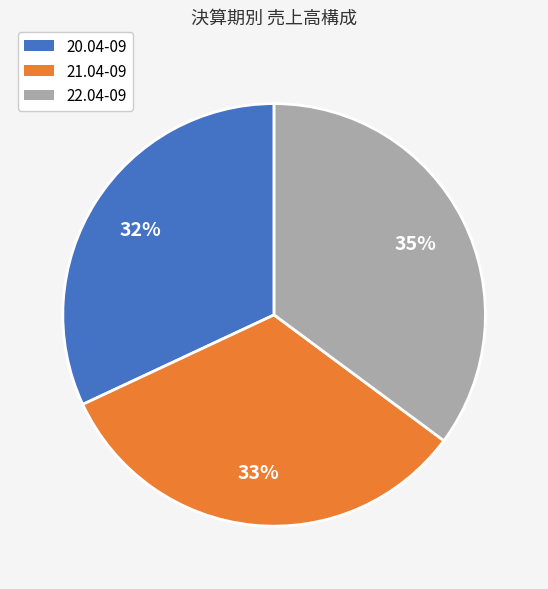

What percentage is the 22.04-09 slice, to the nearest percent?

35%